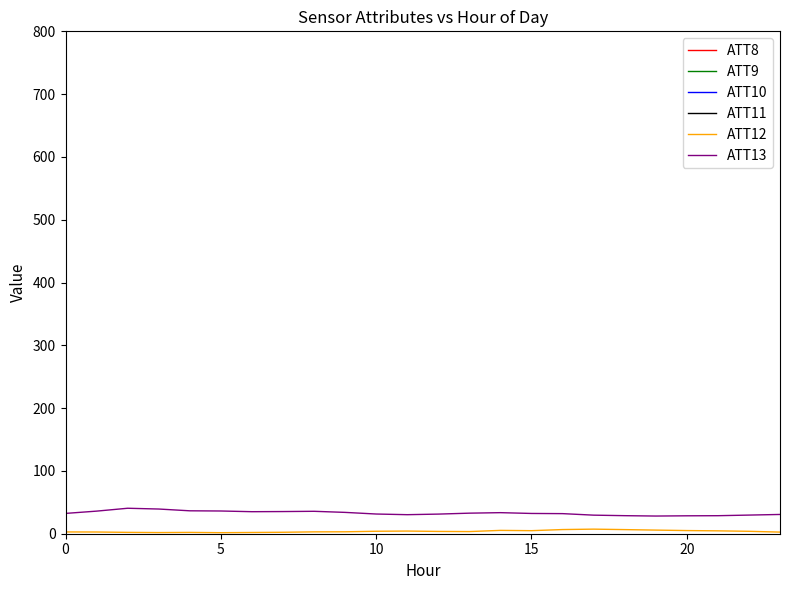

What is the value of the ATT9 point at the 19th from the left?

-10.0